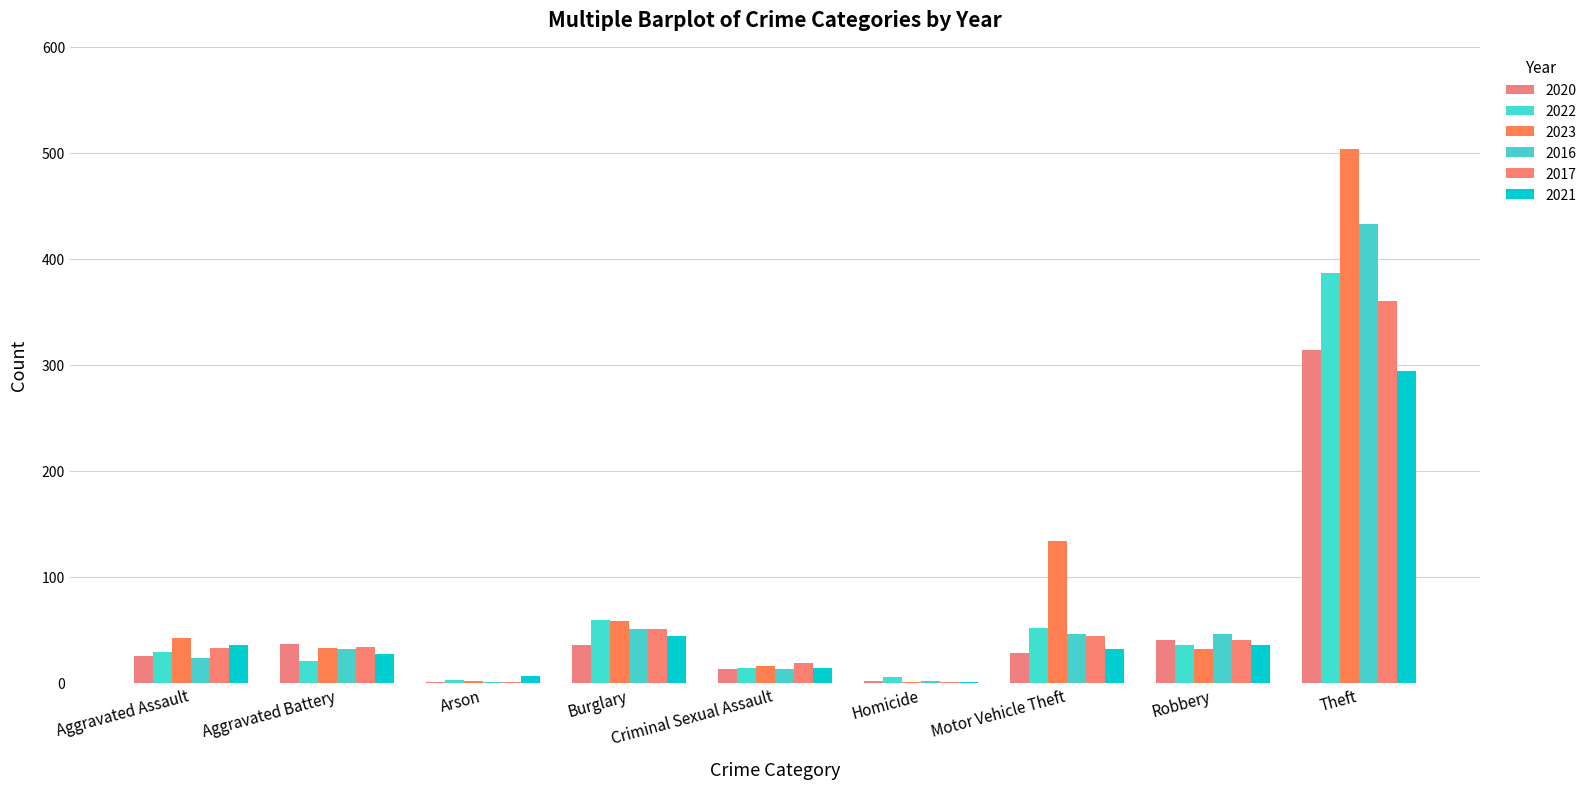

How many groups of bars are there?

9